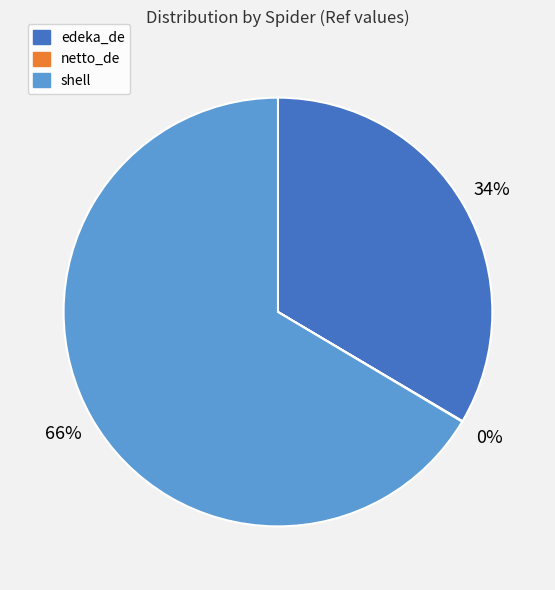

Does any single category account for the majority?

Yes